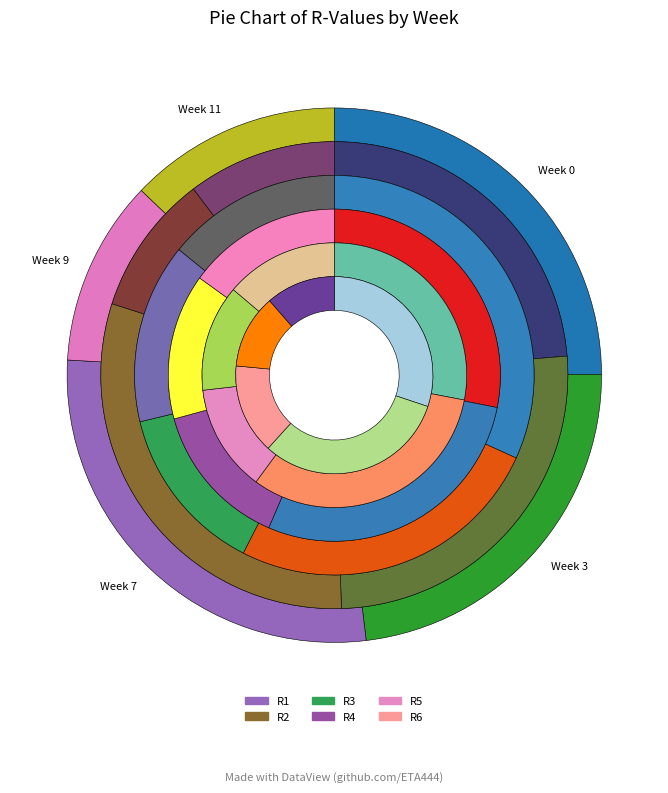

The Week 11 slice represents 7% of the pie. True or false?

False